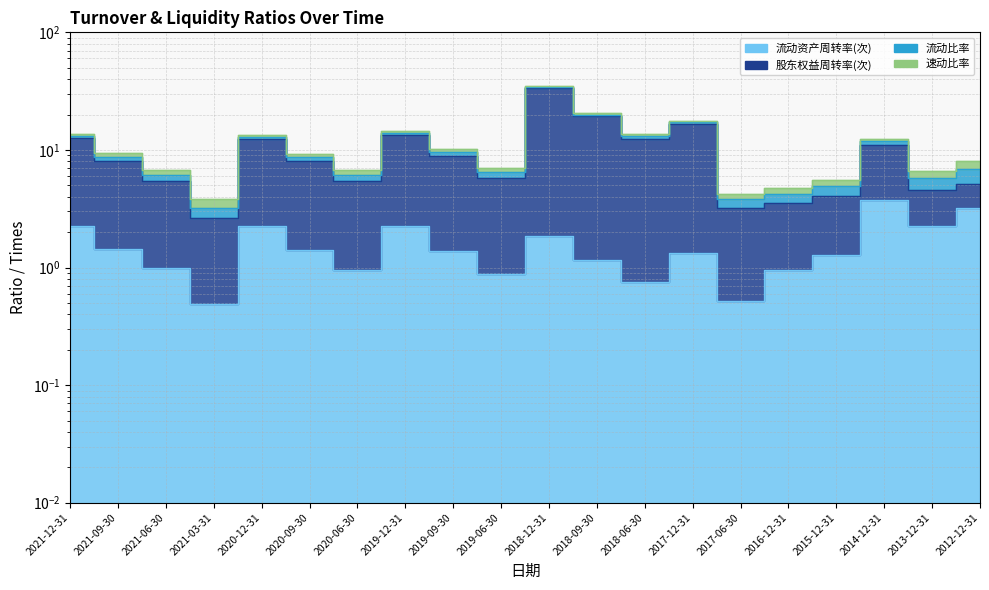

What is the difference between the second highest and second lowest values in the 流动资产周转率(次) series?

2.7